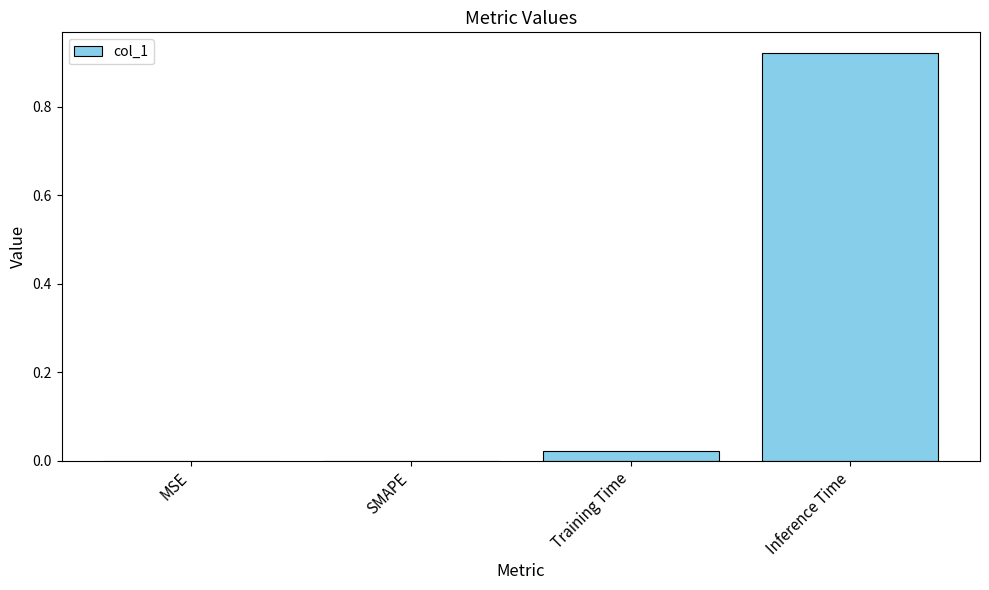

Which has a higher value, MSE or Training Time?

Training Time